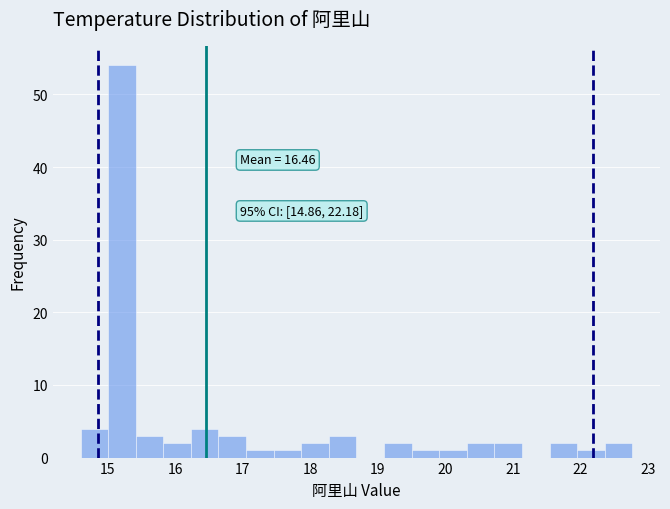

Over which range of the x-axis is the bar tallest?

15.0 to 15.4